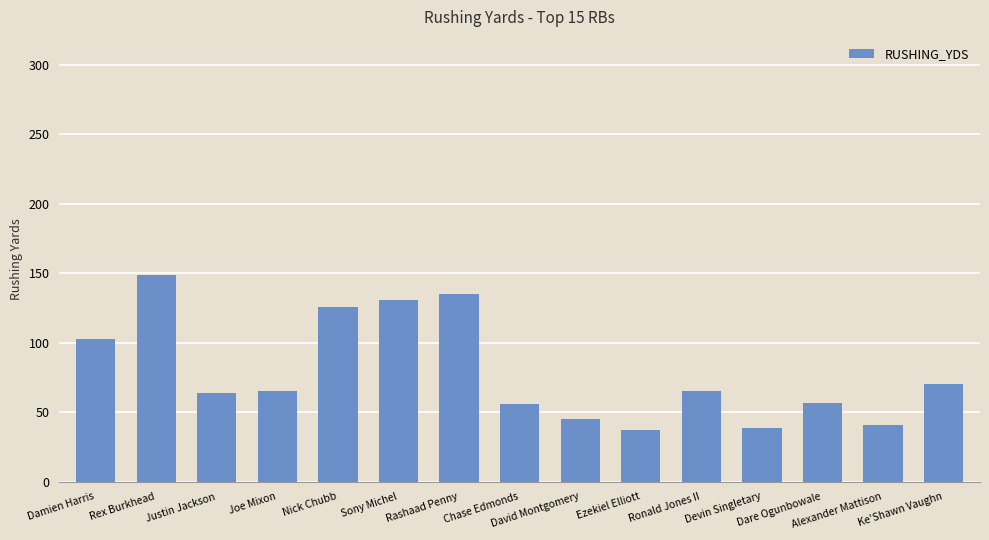

What position from the left is David Montgomery?

9